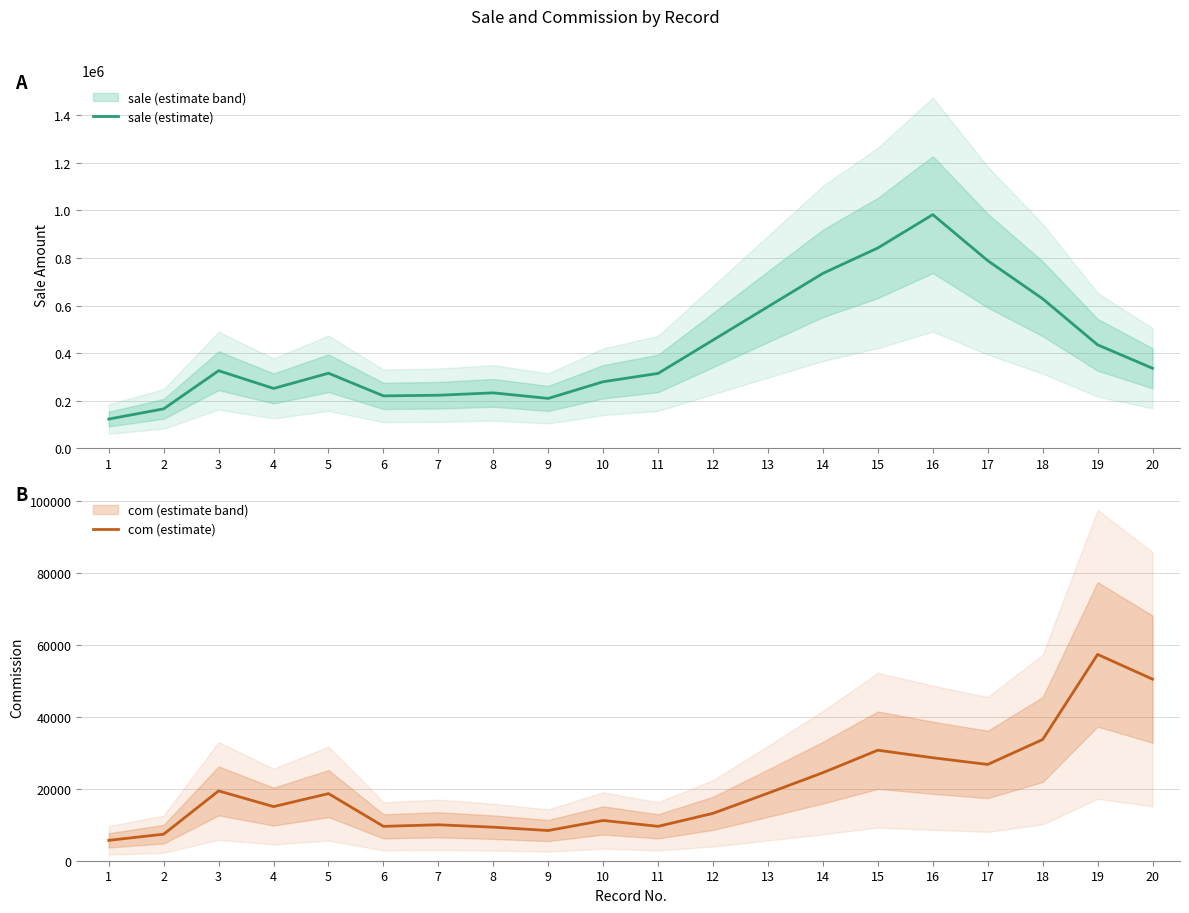

True or false: com (estimate) and sale (estimate) intersect in this chart.

False